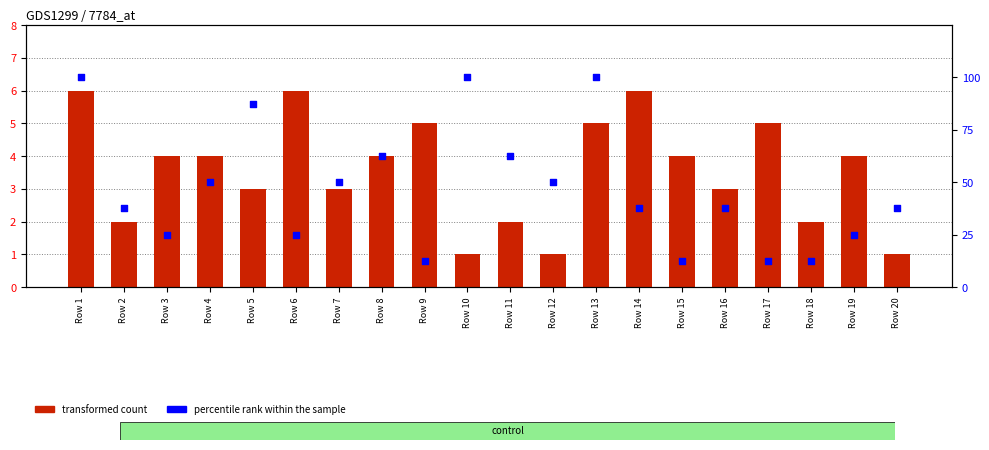

Which series has the largest total across all categories?

percentile rank within the sample